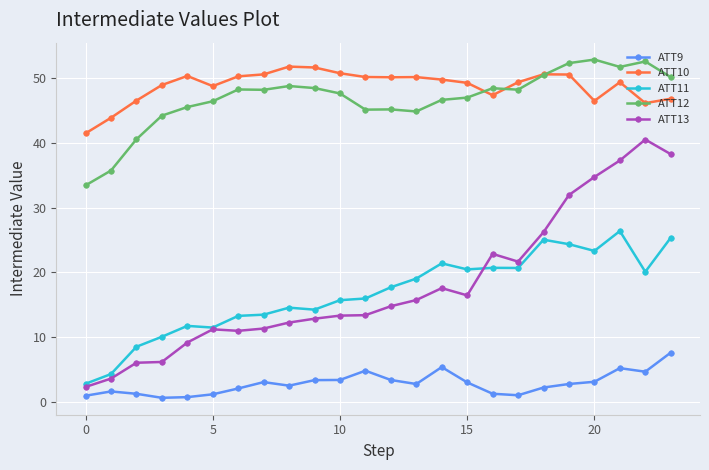

True or false: ATT11 has more than 1 interior local peaks.

True